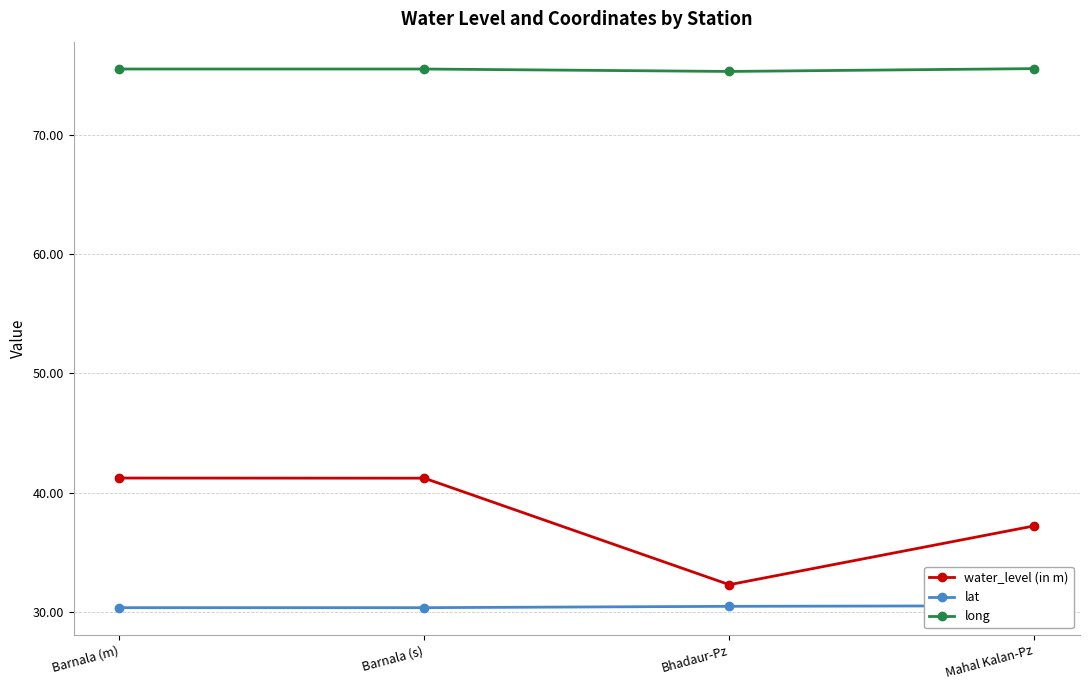

How many data points in water_level (in m) are above 41?

2